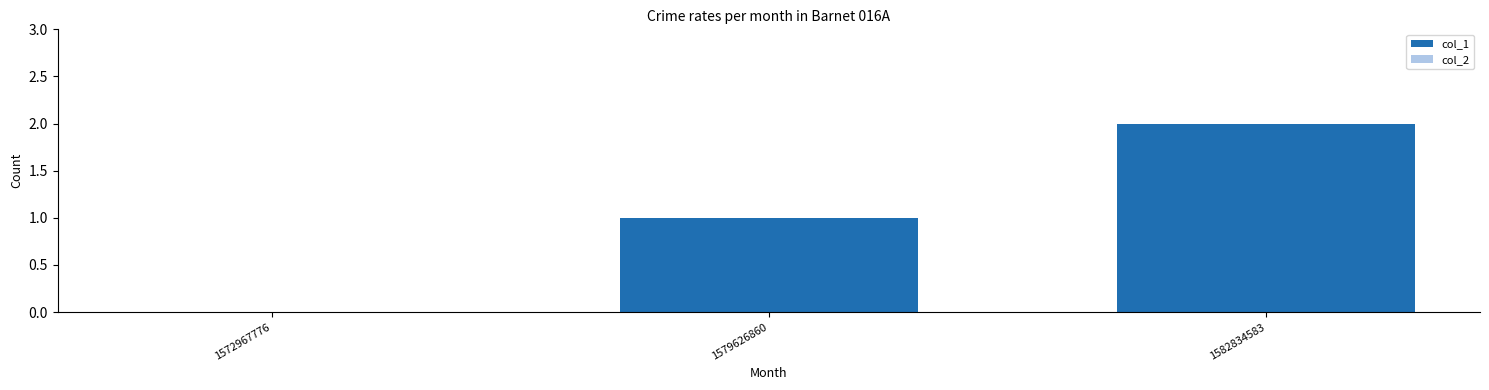

Which has a higher value, 1579626860 or 1582834583?

1582834583